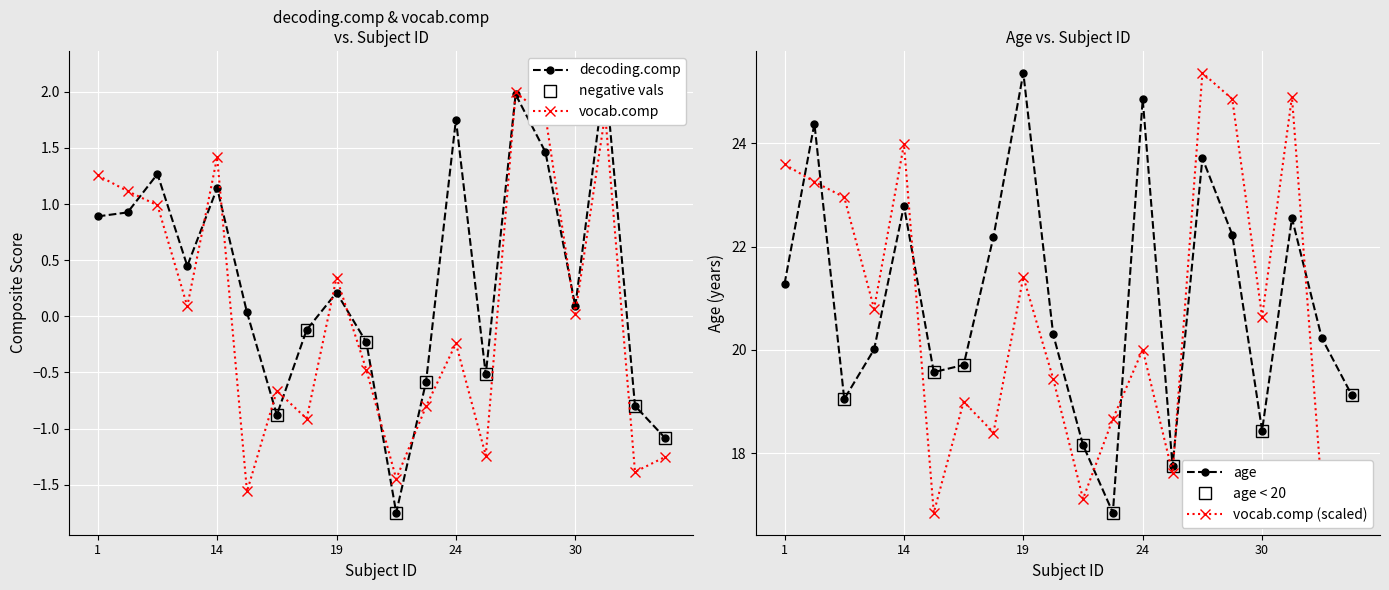

What is the value of the decoding.comp point at the 11th from the left?

-1.7